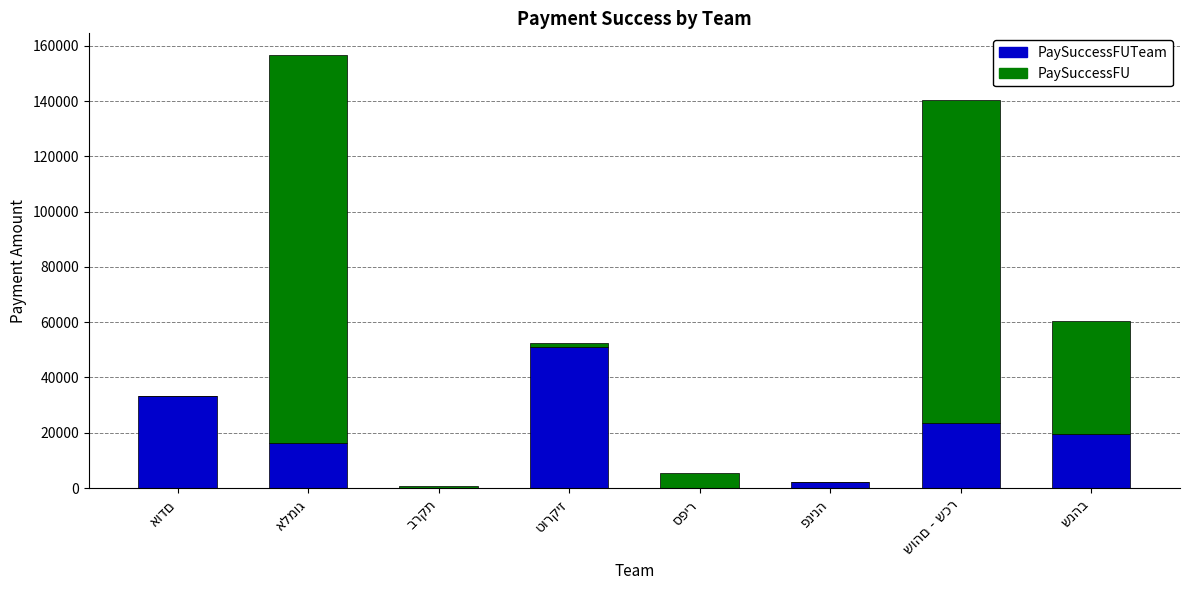

What is the sum of all PaySuccessFUTeam values?

145722.0